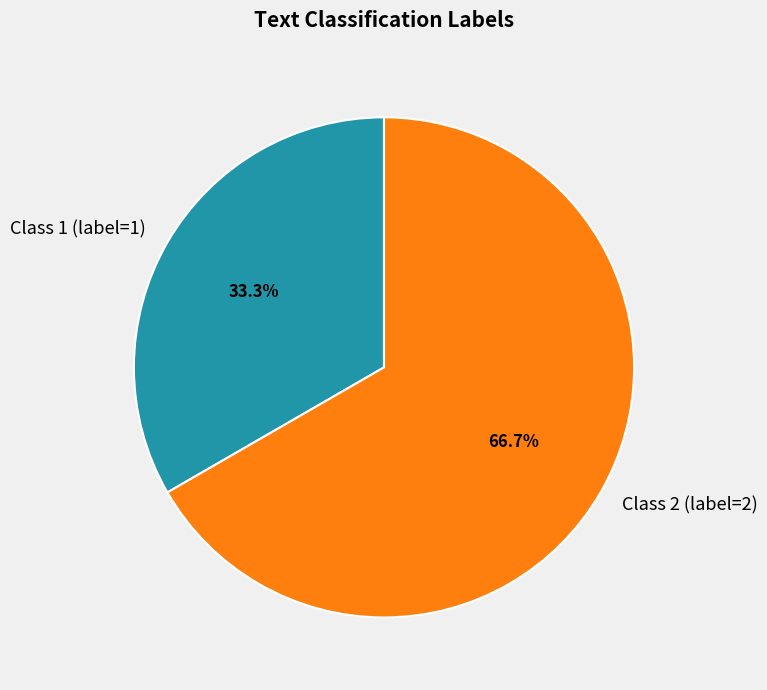

Rank the categories by value from highest to lowest.

Class 2 (label=2), Class 1 (label=1)